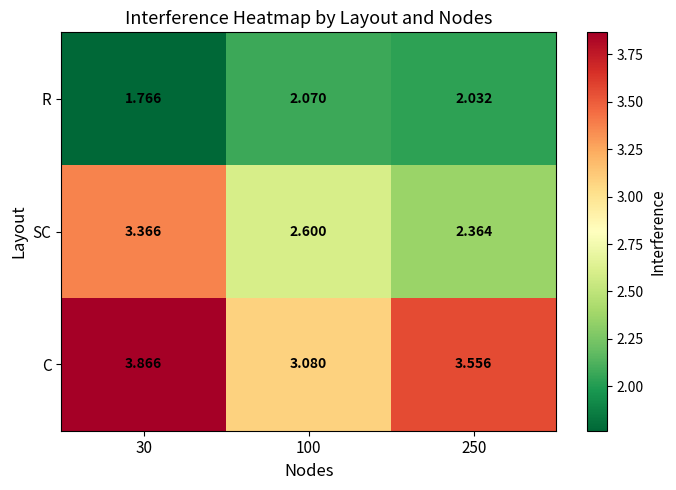

Which series has the largest total across all categories?

C